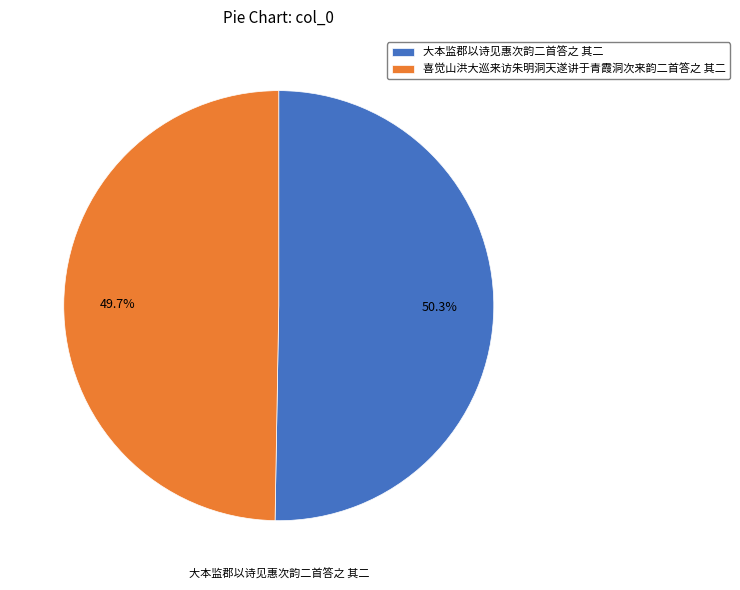

To the nearest percent, what portion does 喜觉山洪大巡来访朱明洞天遂讲于青霞洞次来韵二首答之 其二 represent?

50%